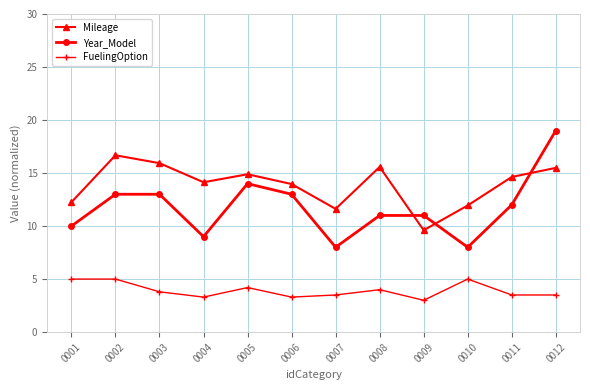

Between 0004 and 0006, which series saw the biggest shift?

Year_Model